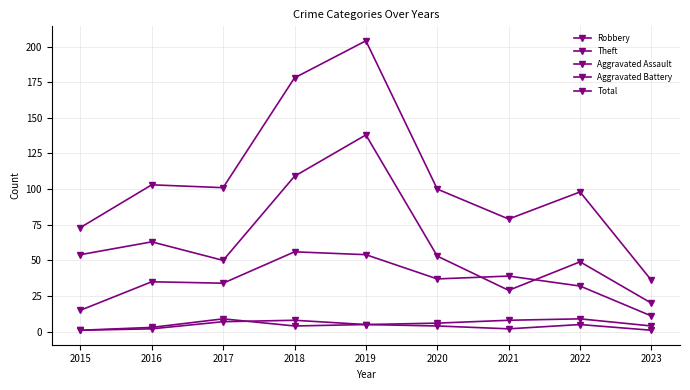

Is this an area chart (filled region under the line)?

No